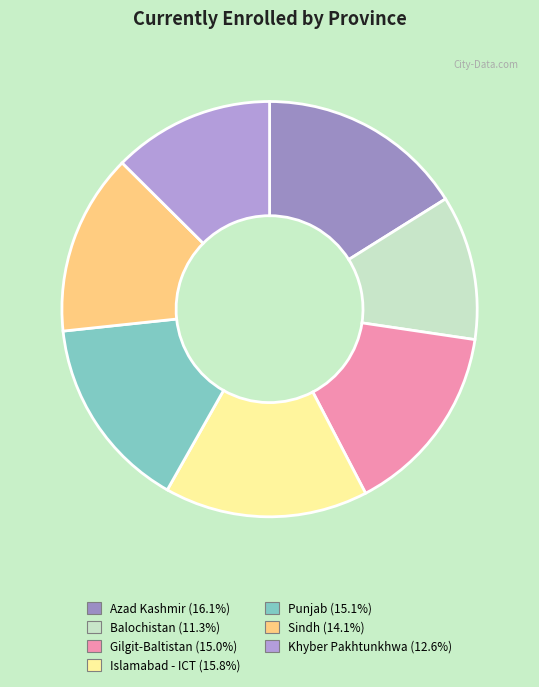

To the nearest percent, what portion does Islamabad - ICT represent?

16%